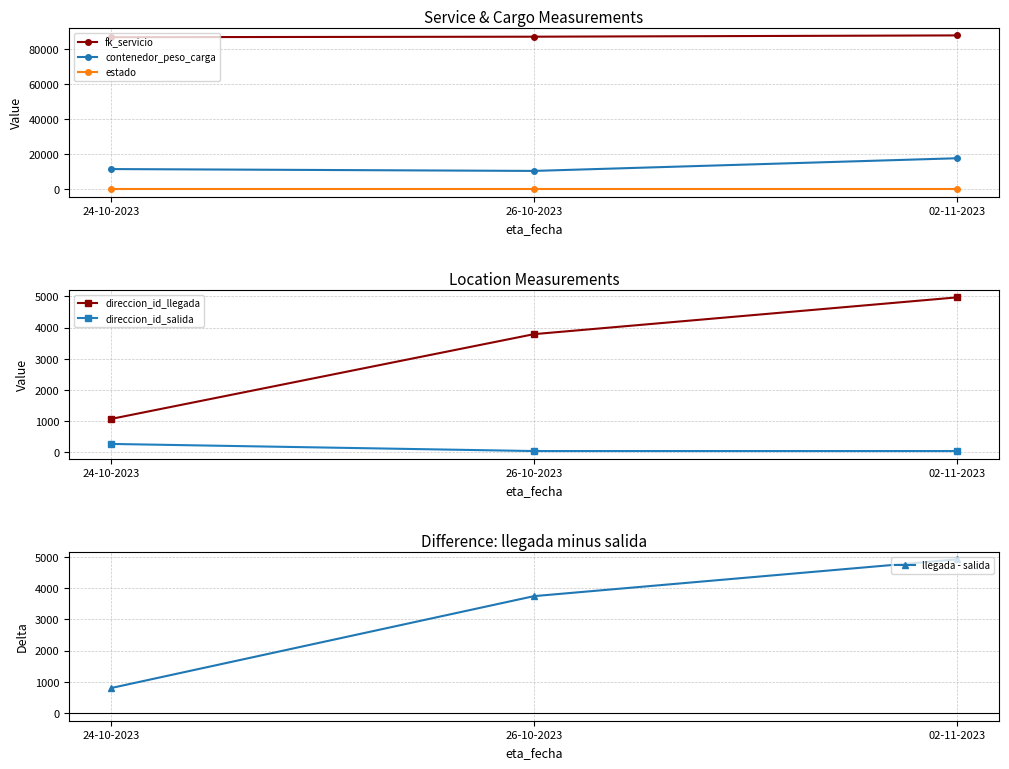

Which label corresponds to the smallest value in the chart?

24-10-2023